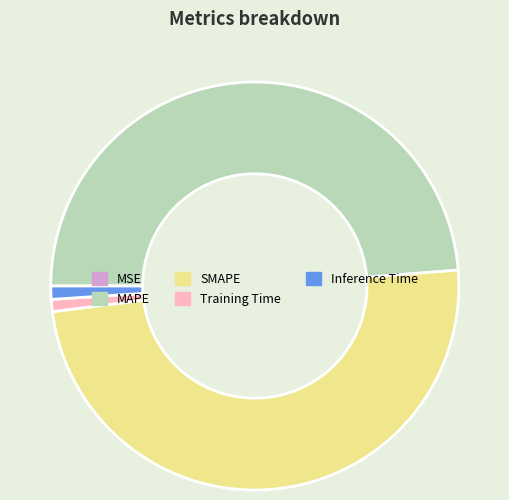

Is MAPE the majority of the pie?

No